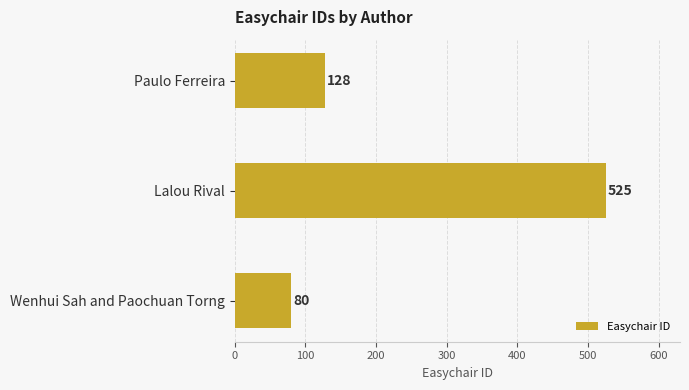

The chart shows a value of 127 at Wenhui Sah and Paochuan Torng. True or false?

False